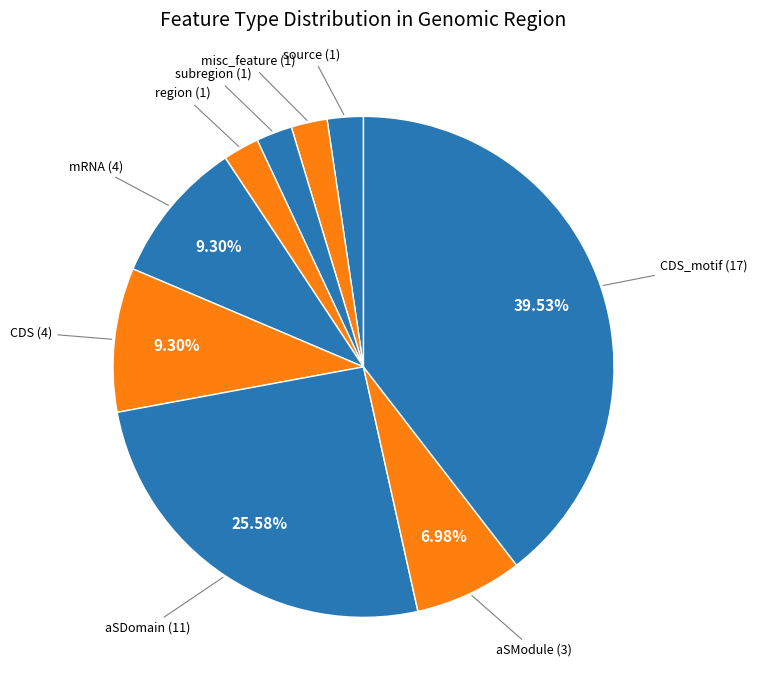

The misc_feature slice represents 2% of the pie. True or false?

True